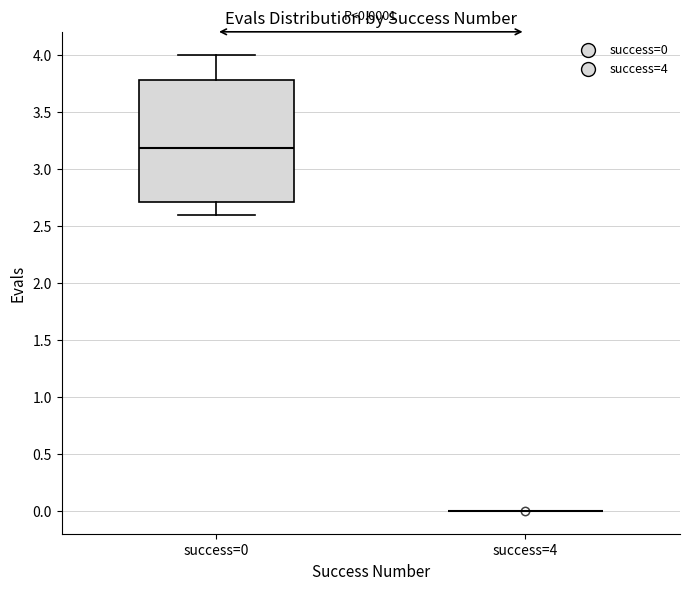

Comparing the boxes themselves (not the whiskers), which one is the tallest?

success=0